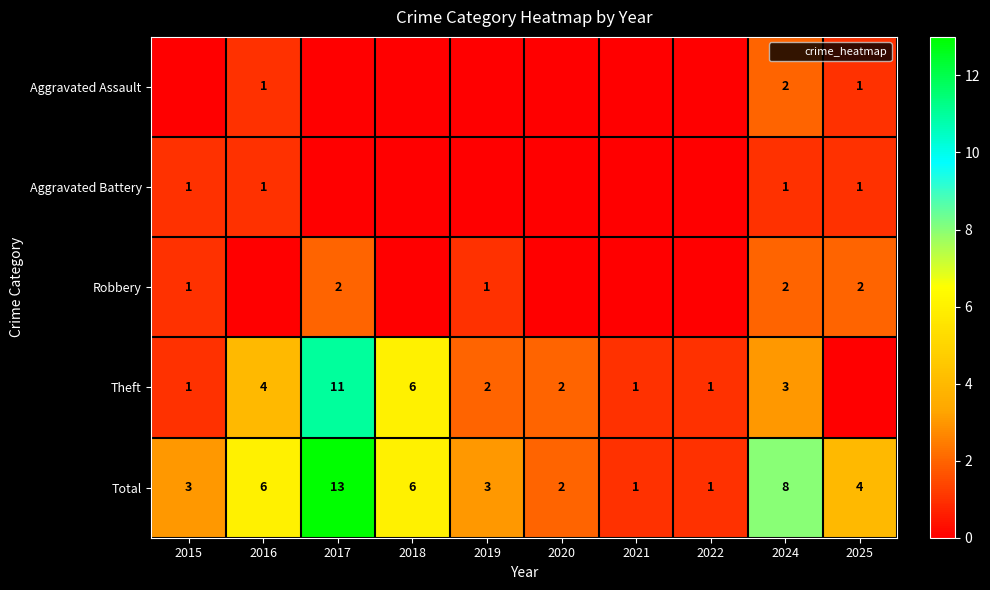

What is the difference between the maximum and minimum values in the Total series?

12